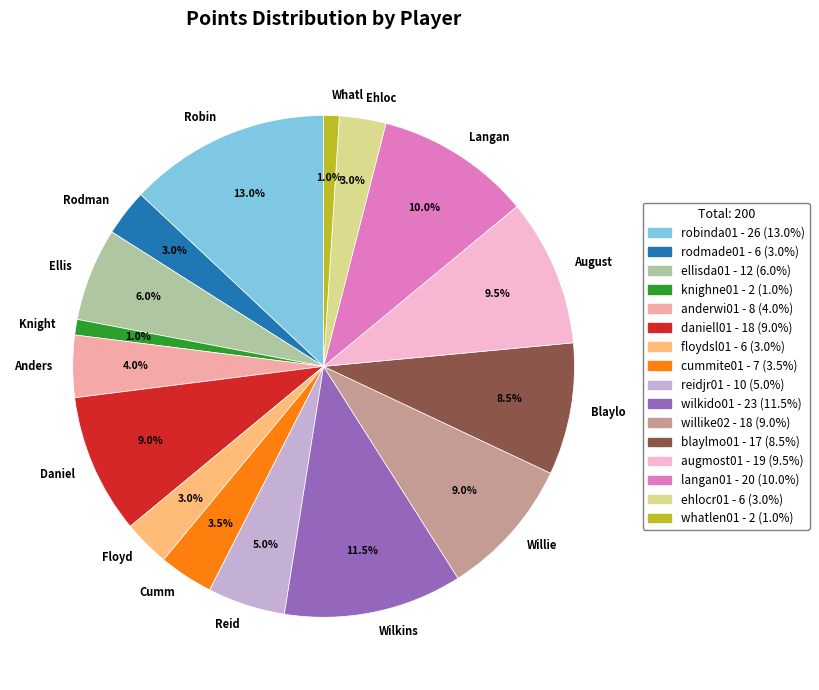

How many slices are in this pie chart?

16